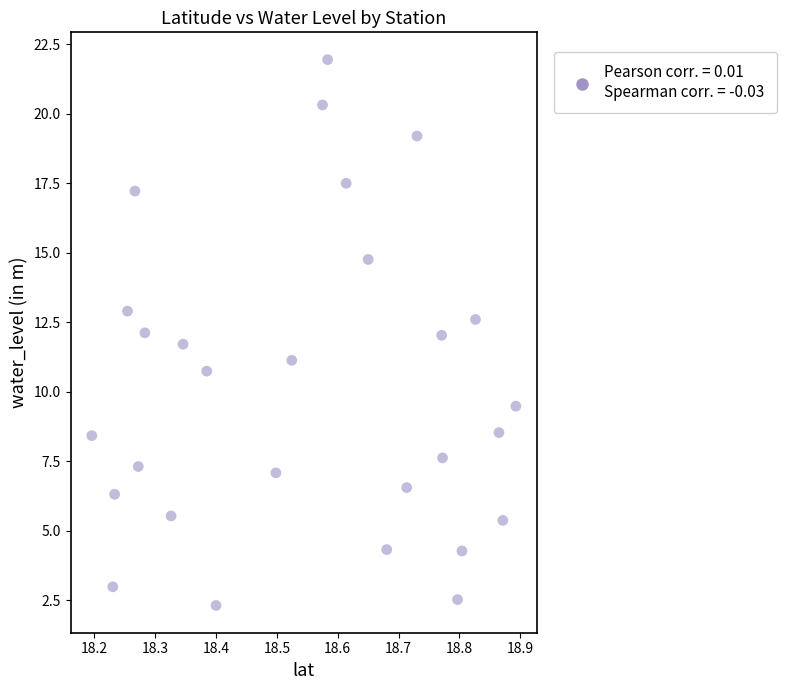

What is the range of X values (max minus min)?

0.7